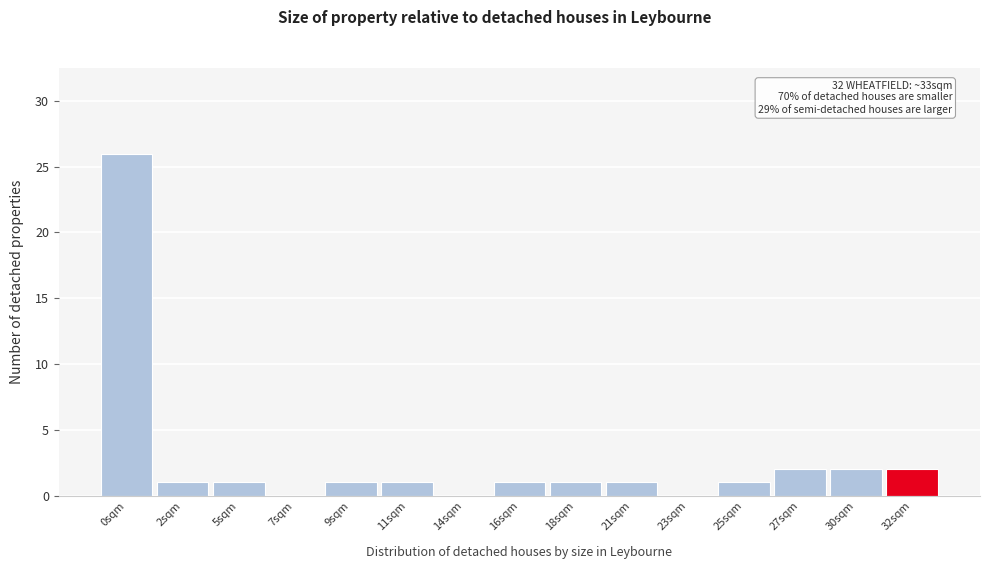

Reading right to left, what are all the values shown in this chart?

32sqm=2	30sqm=2	27sqm=2	25sqm=1	23sqm=0	21sqm=1	18sqm=1	16sqm=1	14sqm=0	11sqm=1	9sqm=1	7sqm=0	5sqm=1	2sqm=1	0sqm=26